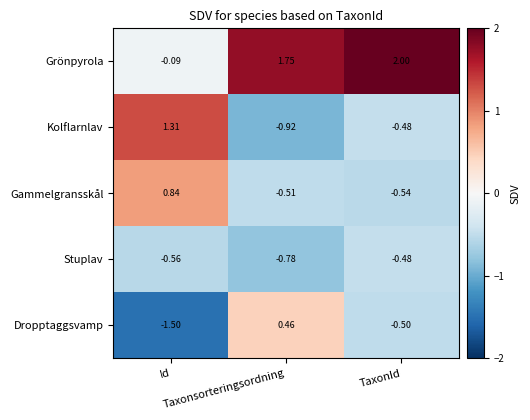

Which series has the largest total across all categories?

Grönpyrola